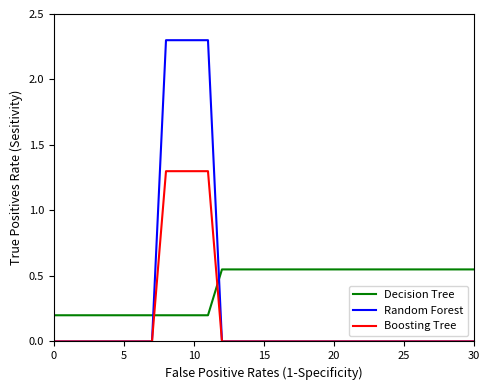

What is the maximum value shown in the chart?

2.3